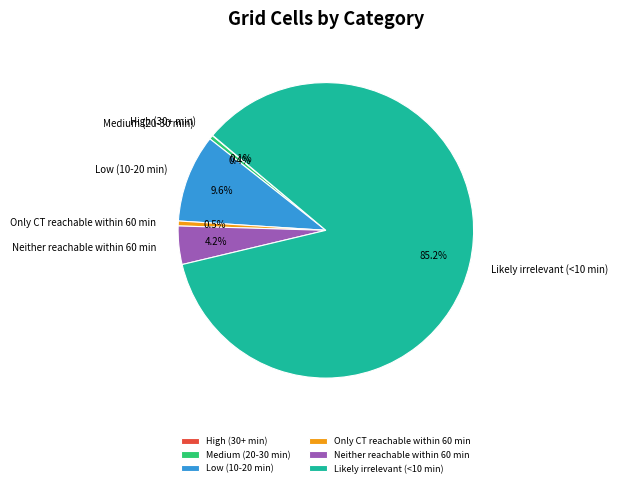

What portion of the pie excludes Medium (20-30 min)?

99.6%